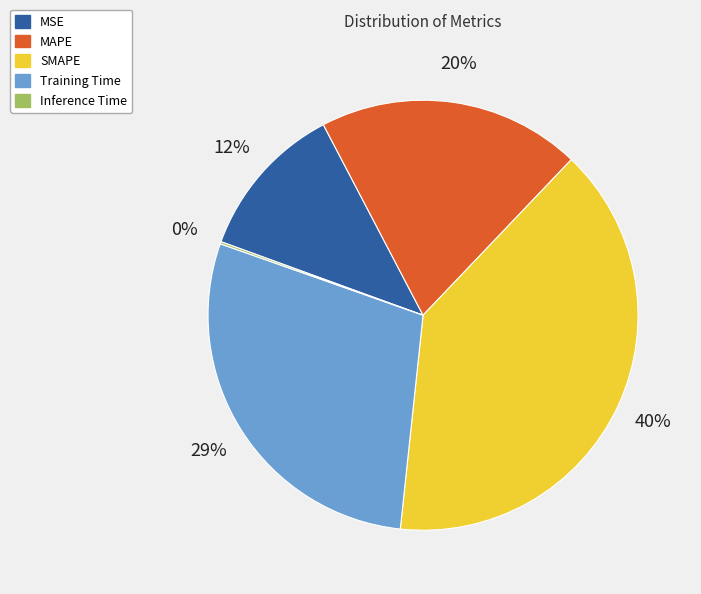

To the nearest percent, what is the combined percentage of SMAPE and Training Time?

68%